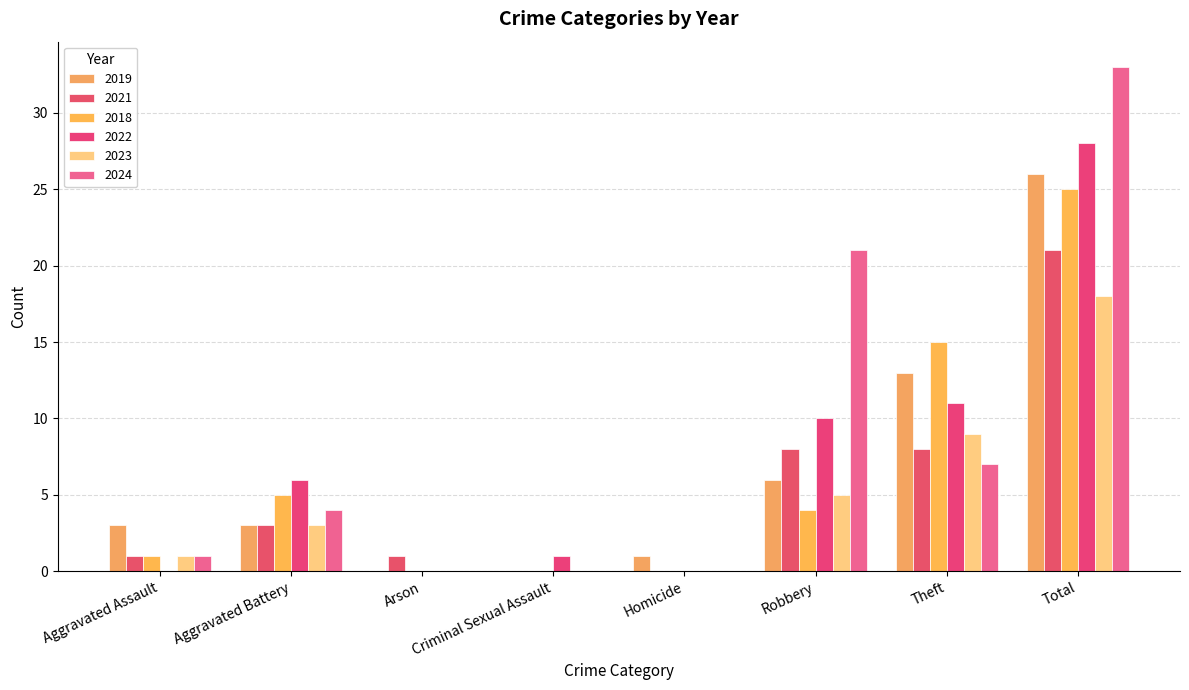

What is the sum of the 2024 values at Theft and Criminal Sexual Assault?

7